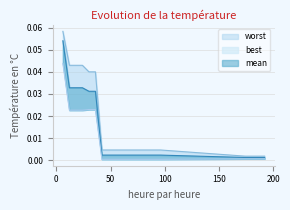

True or false: worst and mean intersect in this chart.

False